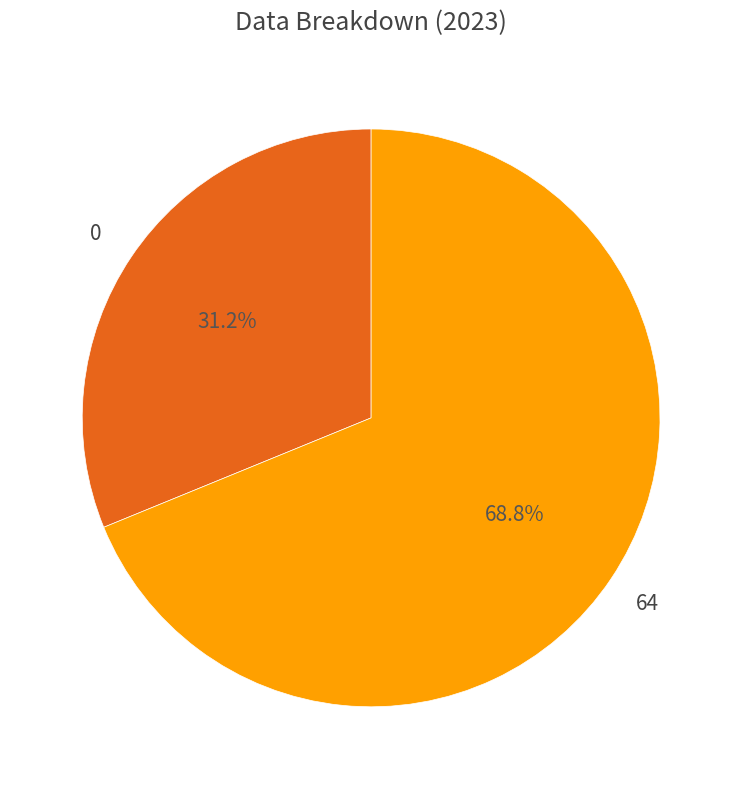

How much of the chart is everything except 0?

68.8%